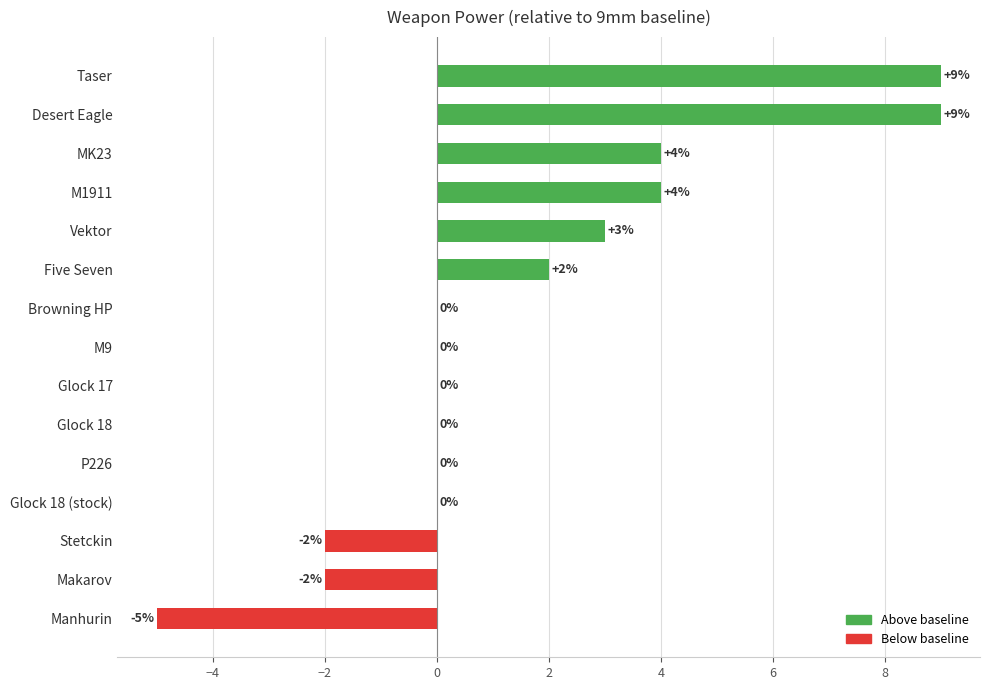

Reading bottom to top, extract all data points from this chart.

Manhurin=-5	Makarov=-2	Stetckin=-2	Glock 18 (stock)=0	P226=0	Glock 18=0	Glock 17=0	M9=0	Browning HP=0	Five Seven=2	Vektor=3	M1911=4	MK23=4	Desert Eagle=9	Taser=9